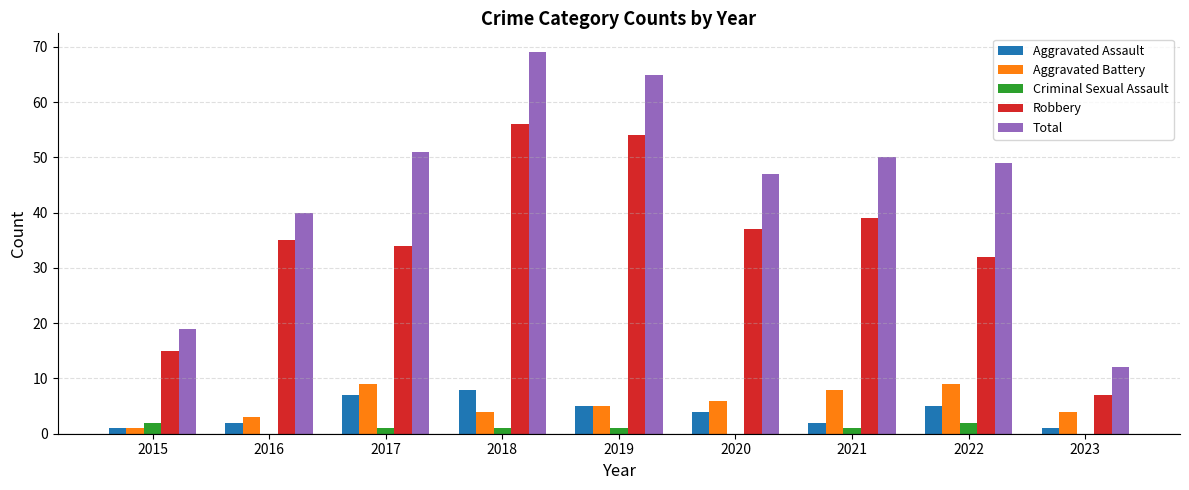

What are all the series names shown in the legend?

Aggravated Assault, Aggravated Battery, Criminal Sexual Assault, Robbery, Total